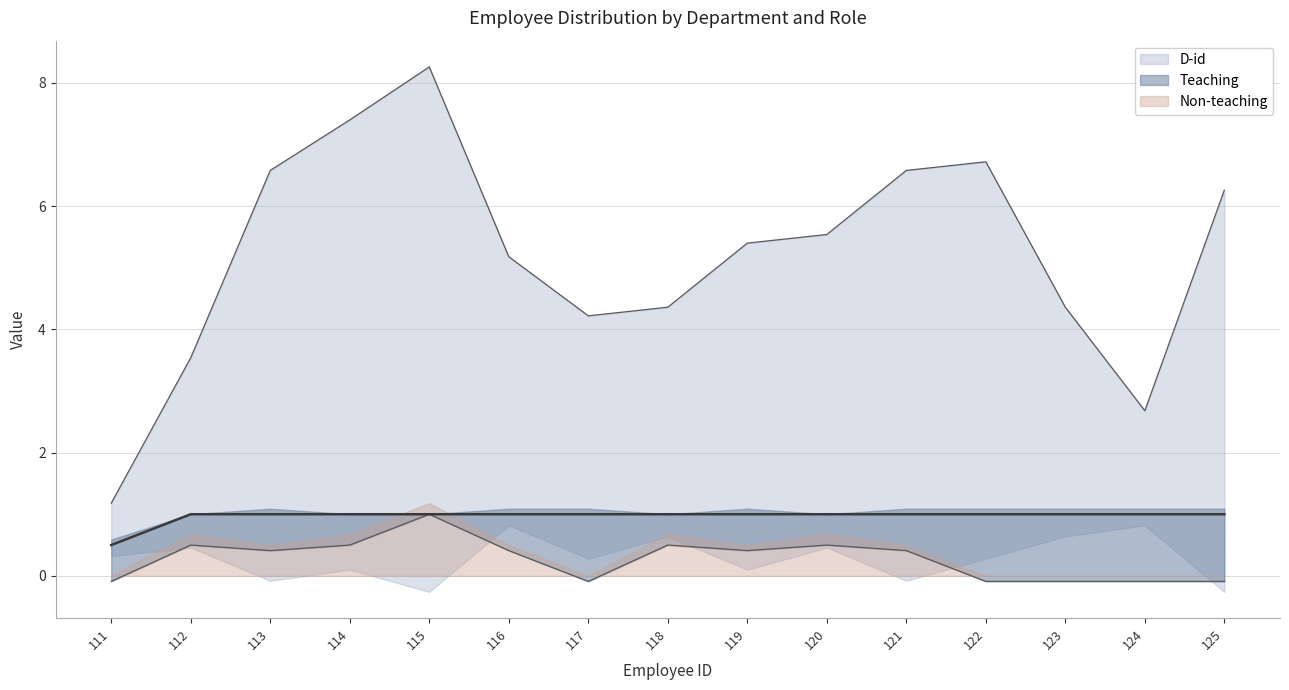

Reading left to right, list all the values displayed in this chart.

D-id: 1	3	6	5	7	1	4	2	5	3	6	4	2	1	7
Teaching: 1	0	1	0	0	1	1	0	1	0	1	1	1	1	1
Non-teaching: 0	1	0	1	1	0	0	1	0	1	0	0	0	0	0